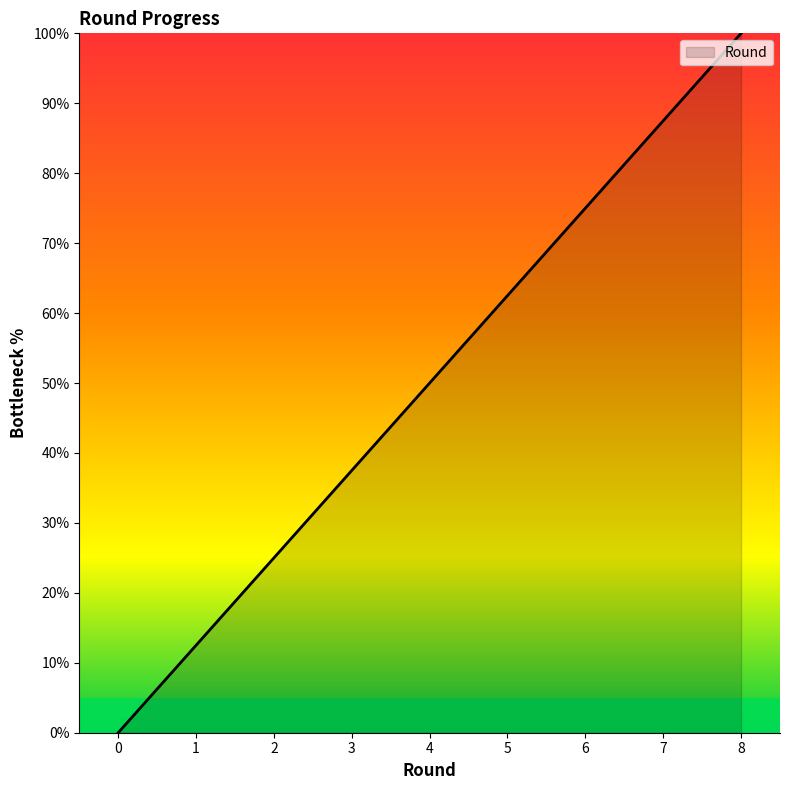

True or false: there are more than 2 points higher than both neighbors.

False